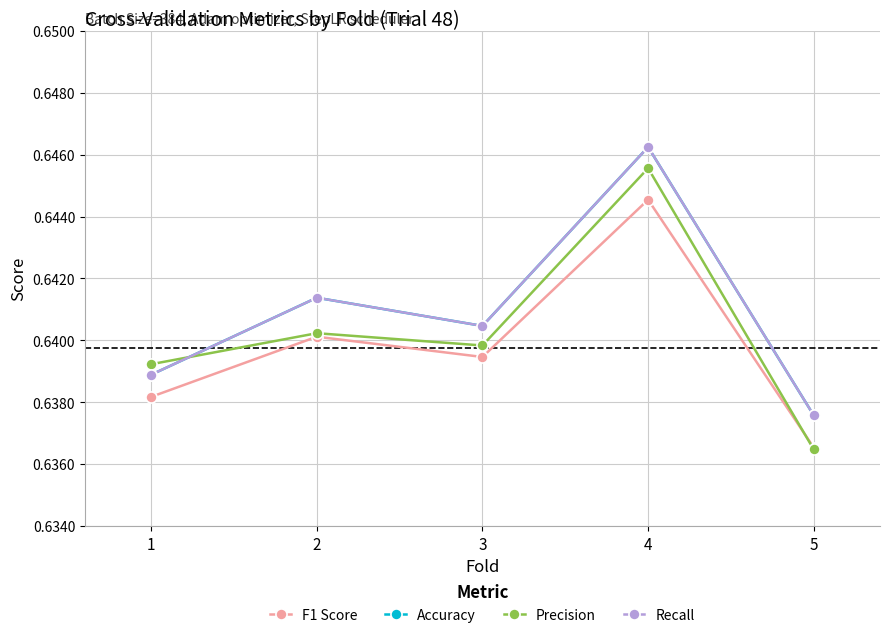

What is the maximum value for Accuracy?

0.6